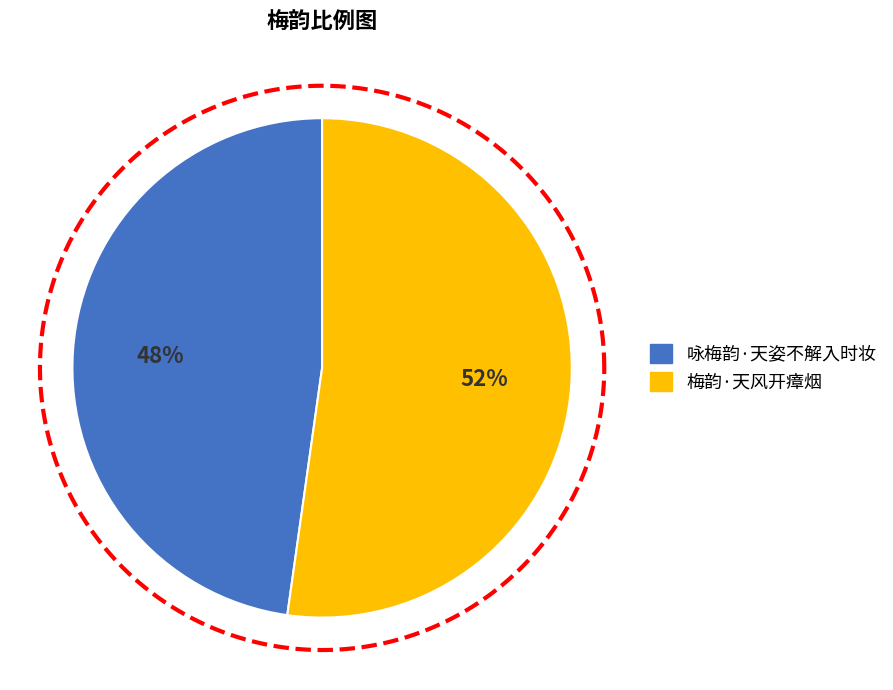

How many slices are in this pie chart?

2